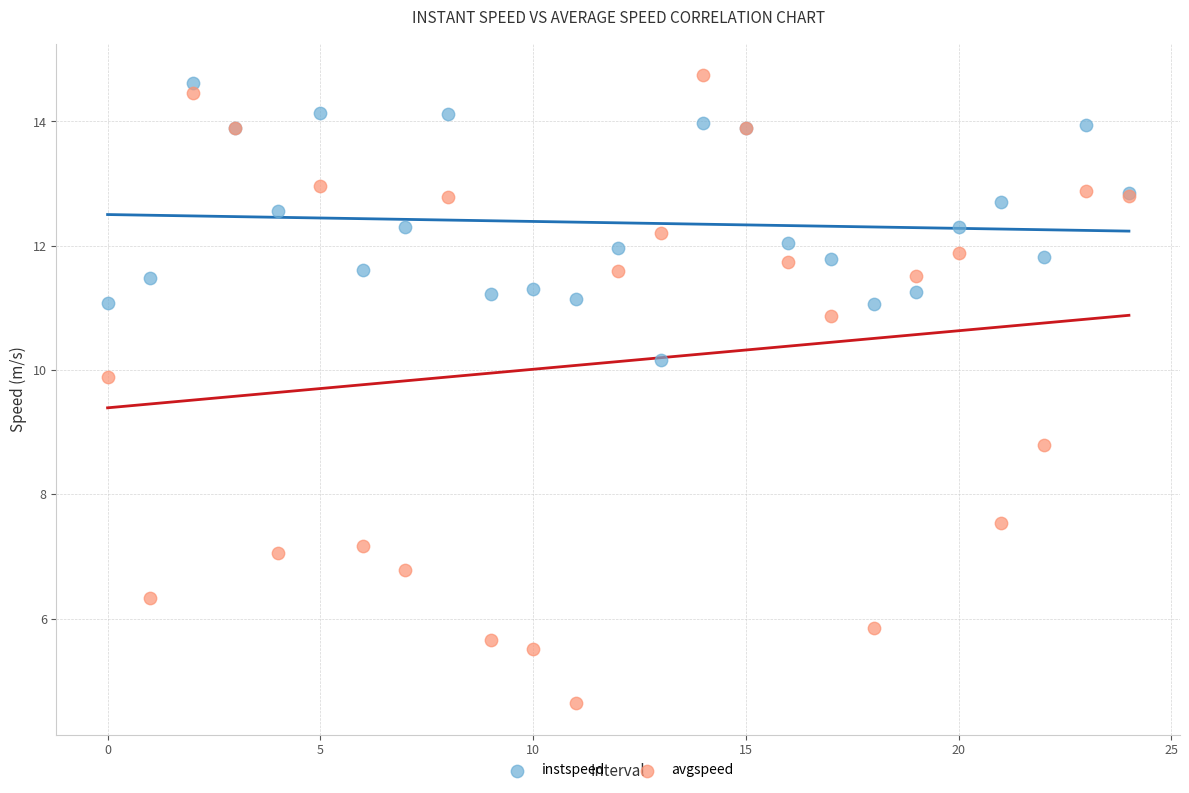

Which series has the widest spread of Y values?

avgspeed